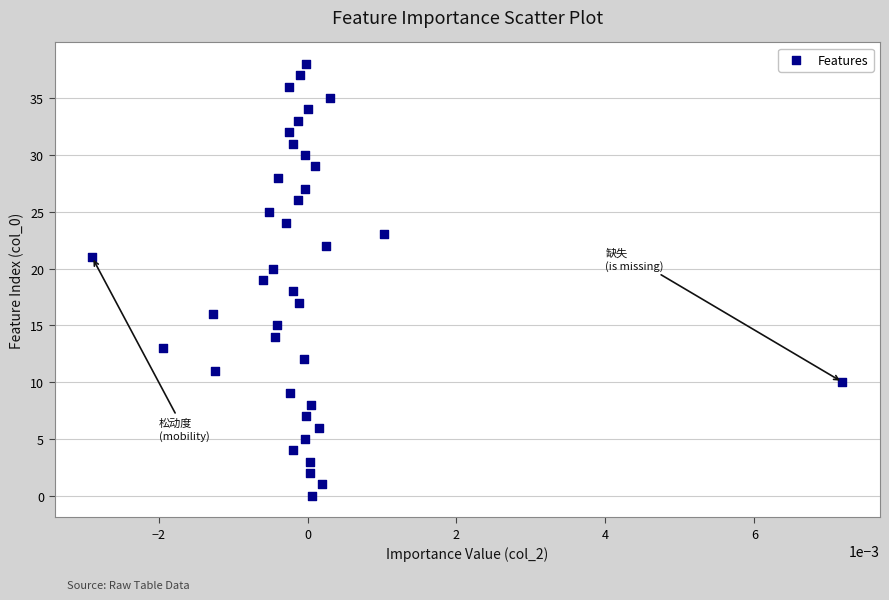

What is the range of Y values (max minus min)?

38